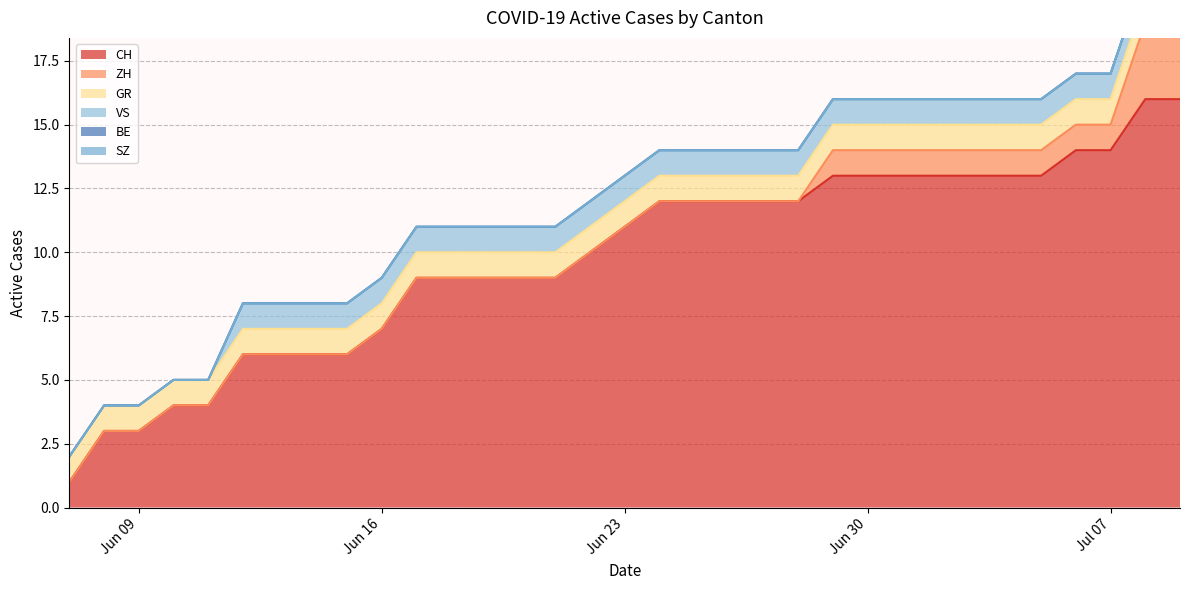

What is the difference between the highest and lowest values at 2020-07-02?

13